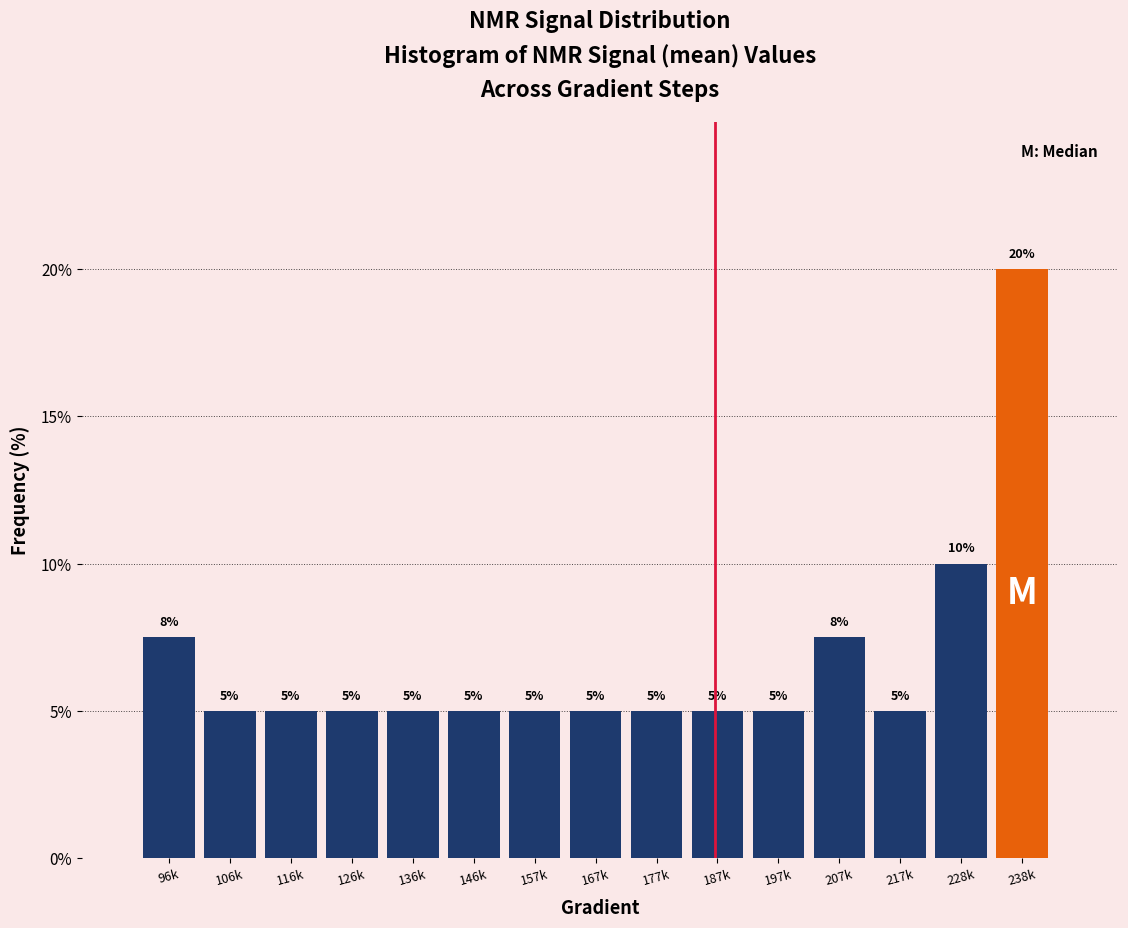

Which label corresponds to the largest value in the chart?

238k